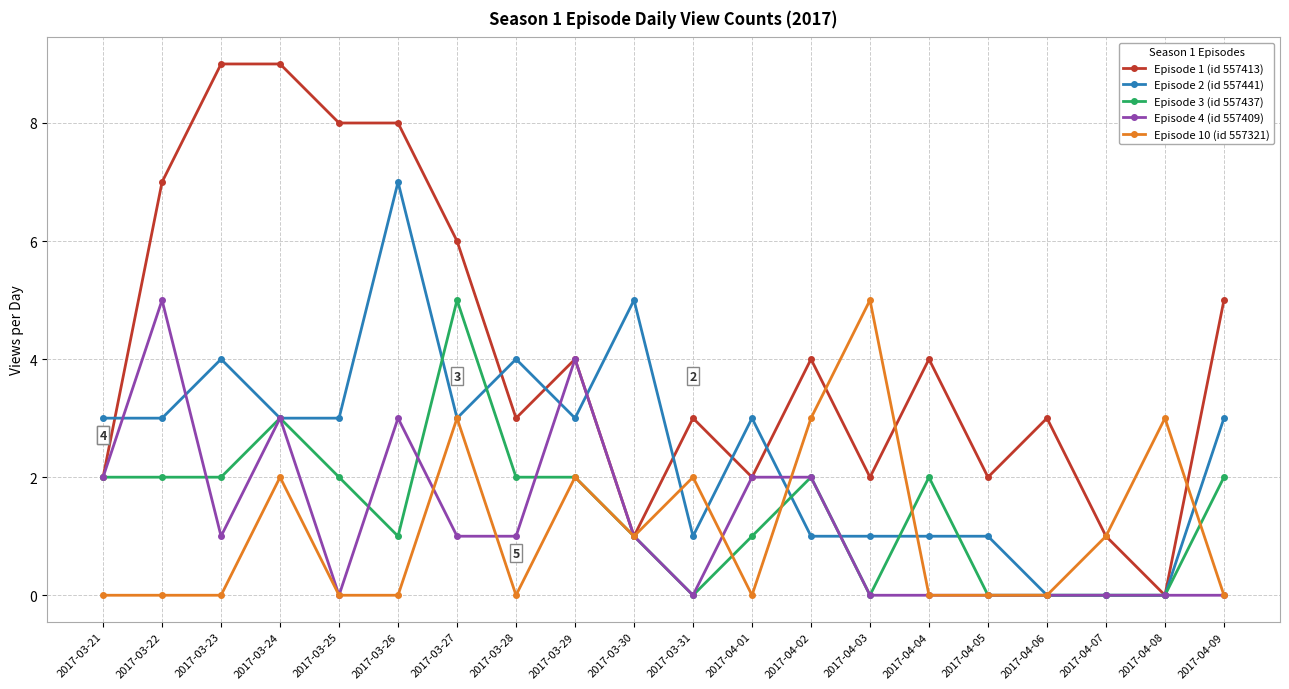

What is the label of the 20th point from the left?

2017-04-09